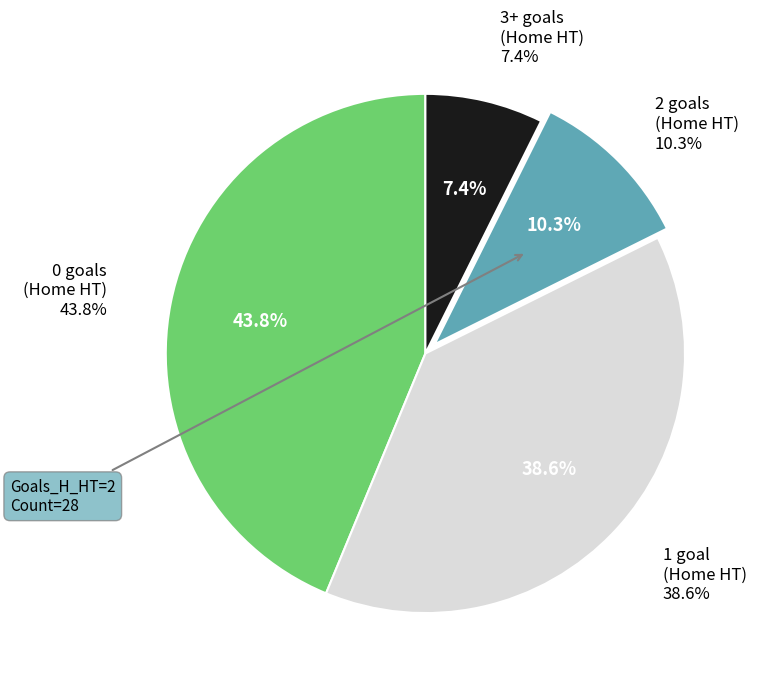

Do 1 and 0 together represent more than half of the pie?

Yes